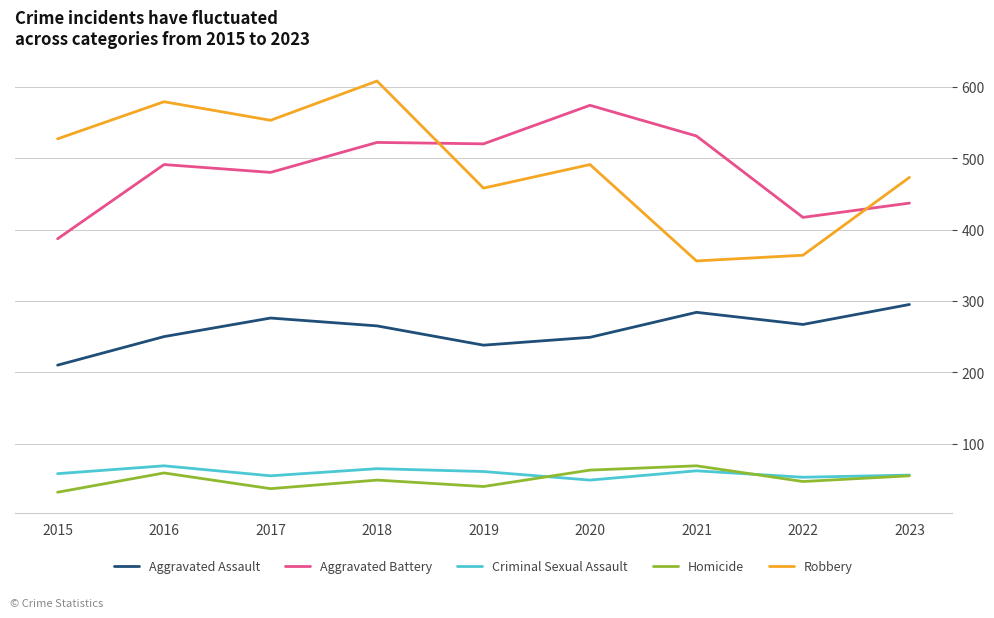

True or false: Homicide and Aggravated Battery cross at least once.

False